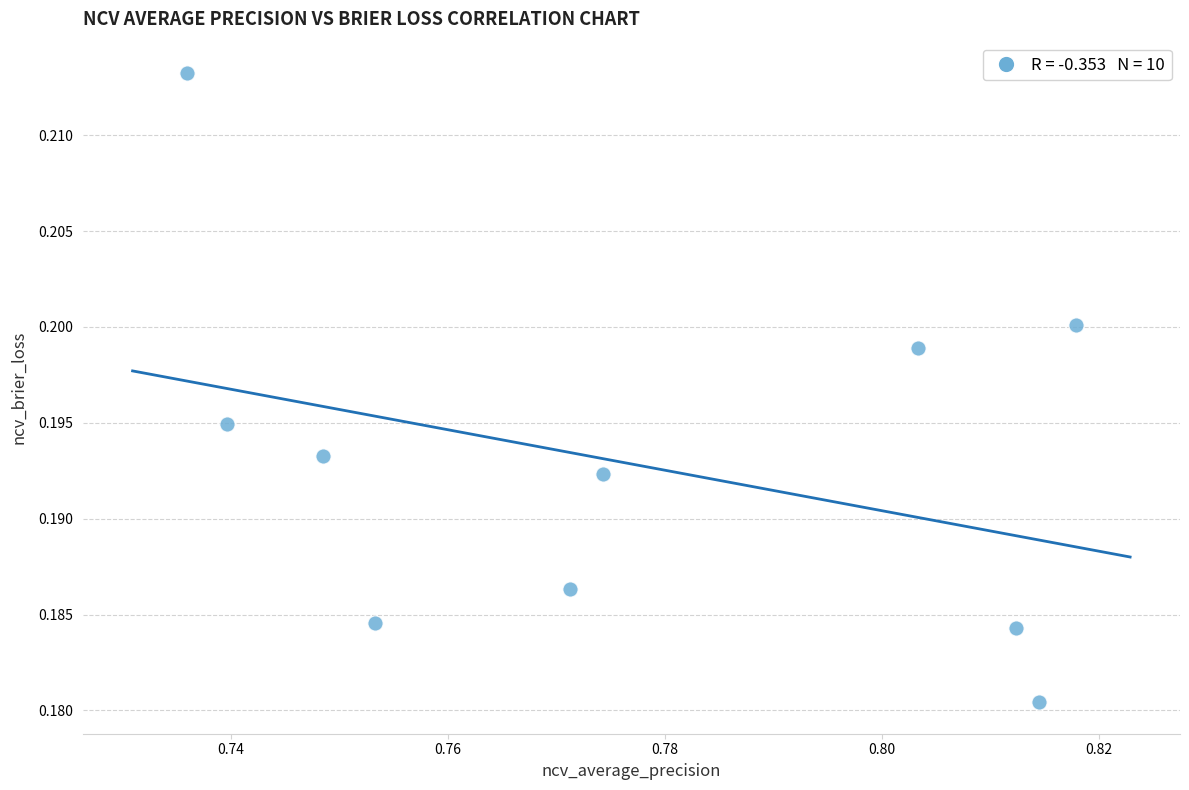

What is the average X value?

0.8